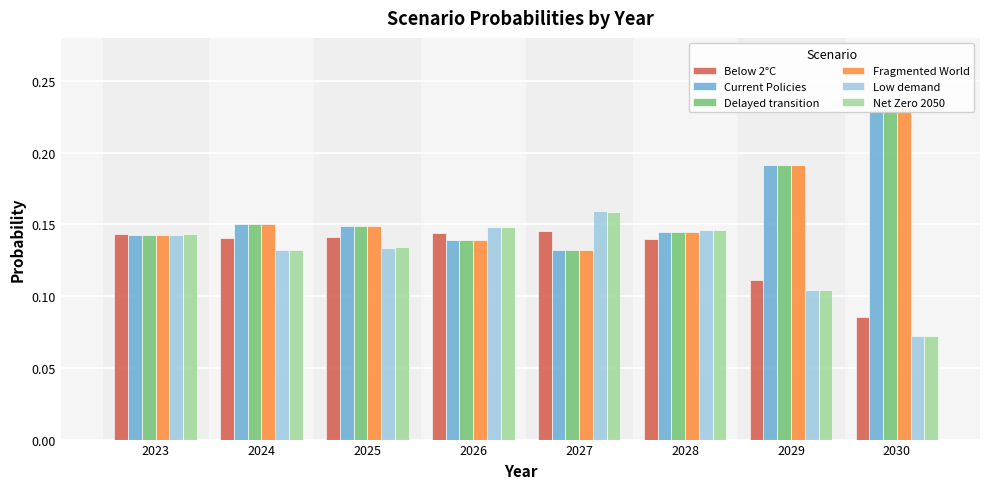

What is the value of the Current Policies bar at the 6th from the left?

0.1